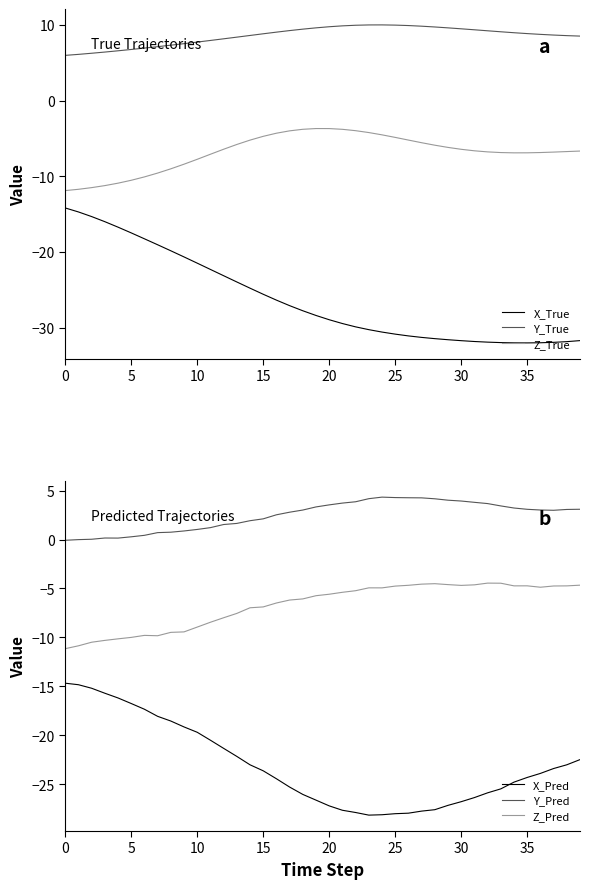

Reading right to left, transcribe all the data shown in this chart.

X_True: -31.7	-31.8	-31.9	-32.0	-32.0	-32.0	-32.0	-31.9	-31.8	-31.7	-31.6	-31.4	-31.3	-31.1	-30.8	-30.6	-30.3	-29.9	-29.4	-28.9	-28.4	-27.8	-27.1	-26.4	-25.6	-24.8	-24.0	-23.1	-22.3	-21.5	-20.6	-19.8	-19.0	-18.3	-17.5	-16.7	-16.0	-15.3	-14.7	-14.2
Y_True: 8.5	8.6	8.6	8.7	8.8	9.0	9.1	9.2	9.3	9.5	9.6	9.7	9.8	9.9	10.0	10.0	10.0	9.9	9.9	9.7	9.6	9.4	9.2	9.0	8.8	8.6	8.4	8.1	7.9	7.7	7.5	7.3	7.1	6.9	6.7	6.6	6.4	6.2	6.1	6.0
Z_True: -6.7	-6.7	-6.8	-6.9	-6.9	-6.9	-6.9	-6.8	-6.6	-6.4	-6.2	-5.9	-5.6	-5.2	-4.9	-4.5	-4.2	-4.0	-3.8	-3.7	-3.7	-3.8	-4.0	-4.3	-4.7	-5.2	-5.8	-6.4	-7.1	-7.8	-8.4	-9.0	-9.6	-10.1	-10.5	-10.9	-11.2	-11.5	-11.7	-11.9
X_Pred: -22.5	-23.0	-23.4	-23.9	-24.3	-24.8	-25.5	-25.9	-26.4	-26.8	-27.2	-27.6	-27.8	-28.0	-28.0	-28.1	-28.2	-27.9	-27.7	-27.2	-26.6	-26.1	-25.3	-24.5	-23.6	-23.0	-22.2	-21.3	-20.5	-19.7	-19.2	-18.6	-18.1	-17.3	-16.8	-16.2	-15.7	-15.2	-14.8	-14.7
Y_Pred: 3.1	3.1	3.0	3.0	3.1	3.2	3.4	3.7	3.8	3.9	4.0	4.2	4.3	4.3	4.3	4.3	4.2	3.9	3.7	3.5	3.3	3.0	2.8	2.5	2.1	1.9	1.6	1.5	1.2	1.0	0.9	0.7	0.7	0.4	0.3	0.1	0.2	0.0	-0.0	-0.1
Z_Pred: -4.7	-4.7	-4.8	-4.9	-4.7	-4.7	-4.5	-4.5	-4.6	-4.7	-4.6	-4.5	-4.6	-4.7	-4.8	-4.9	-4.9	-5.2	-5.4	-5.6	-5.7	-6.1	-6.2	-6.5	-6.9	-7.0	-7.6	-8.0	-8.5	-9.0	-9.4	-9.5	-9.8	-9.8	-10.0	-10.2	-10.3	-10.5	-10.9	-11.2